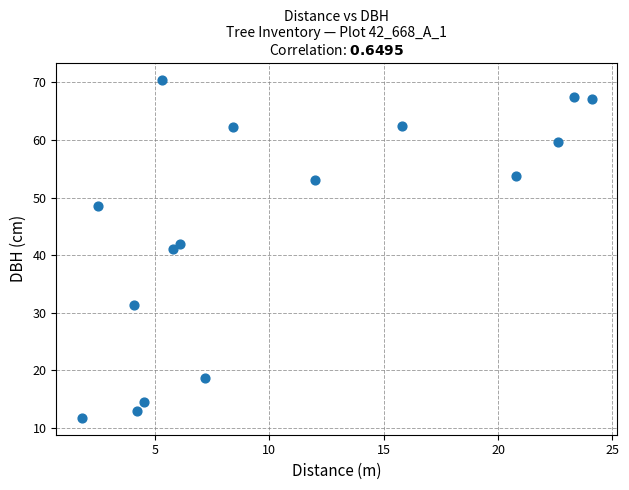

What is the range of X values (max minus min)?

22.3